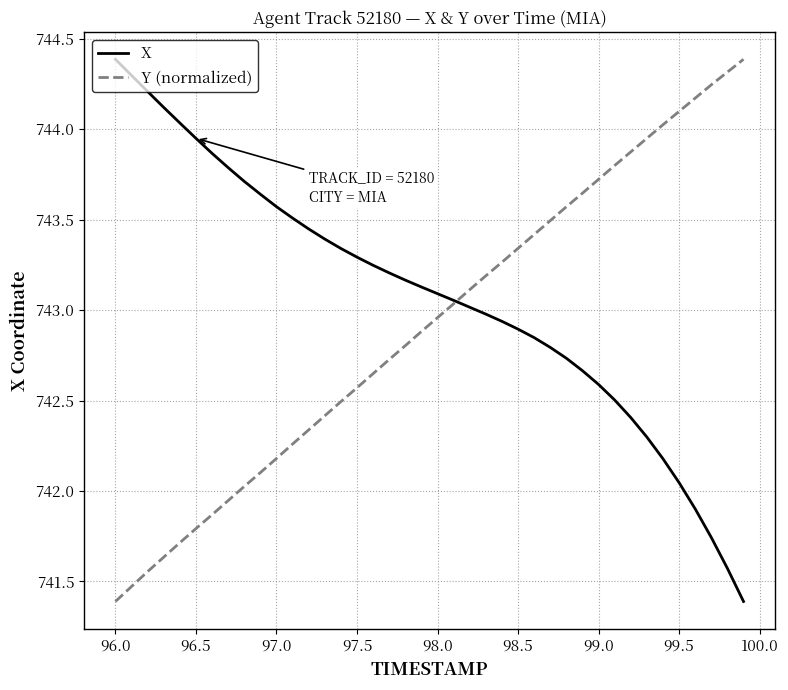

After their last crossing, which series has the higher values: Y (normalized) or X?

Y (normalized)